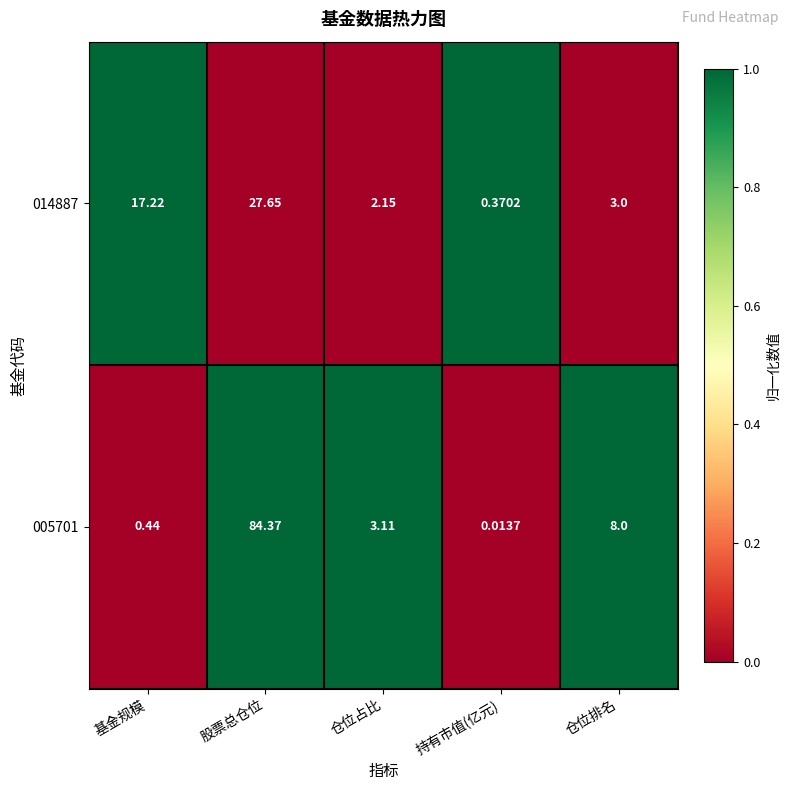

Rank the categories by 014887 value from lowest to highest.

持有市值(亿元), 仓位占比, 仓位排名, 基金规模, 股票总仓位